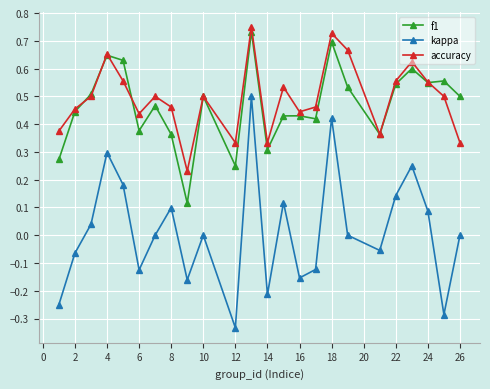

True or false: f1 has more than 1 points higher than both neighbors.

True